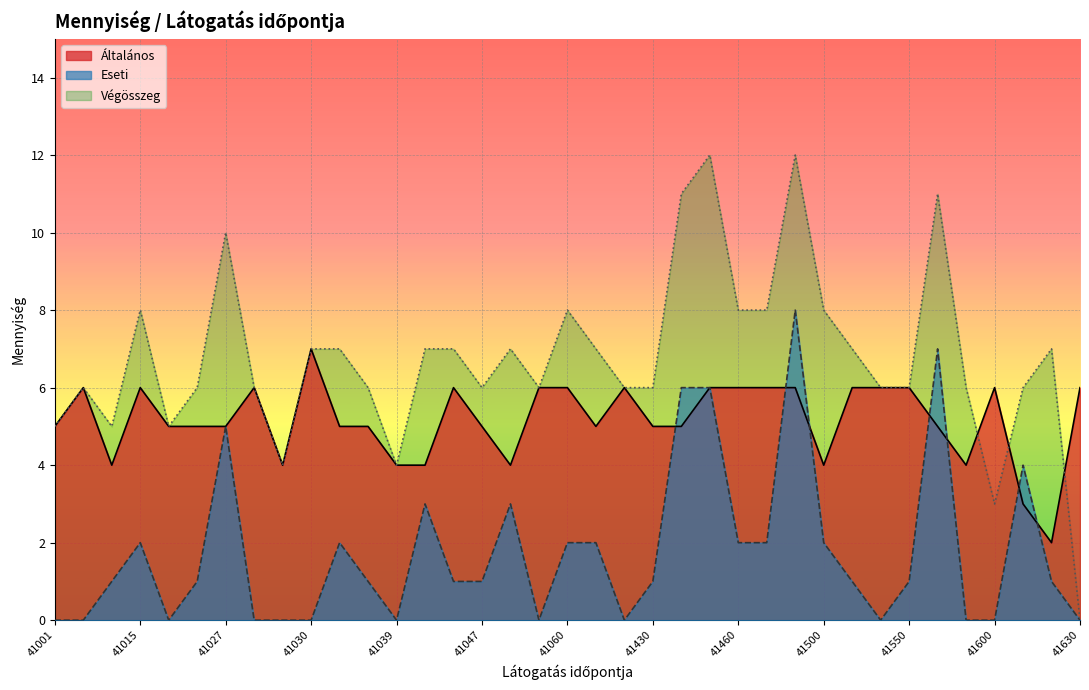

How many positive values does the Eseti series have?

24